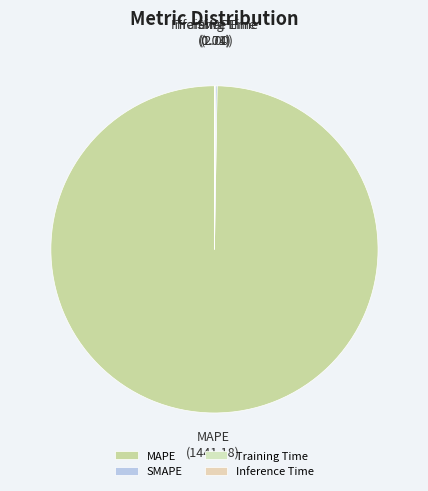

What is the largest slice in the pie chart?

MAPE